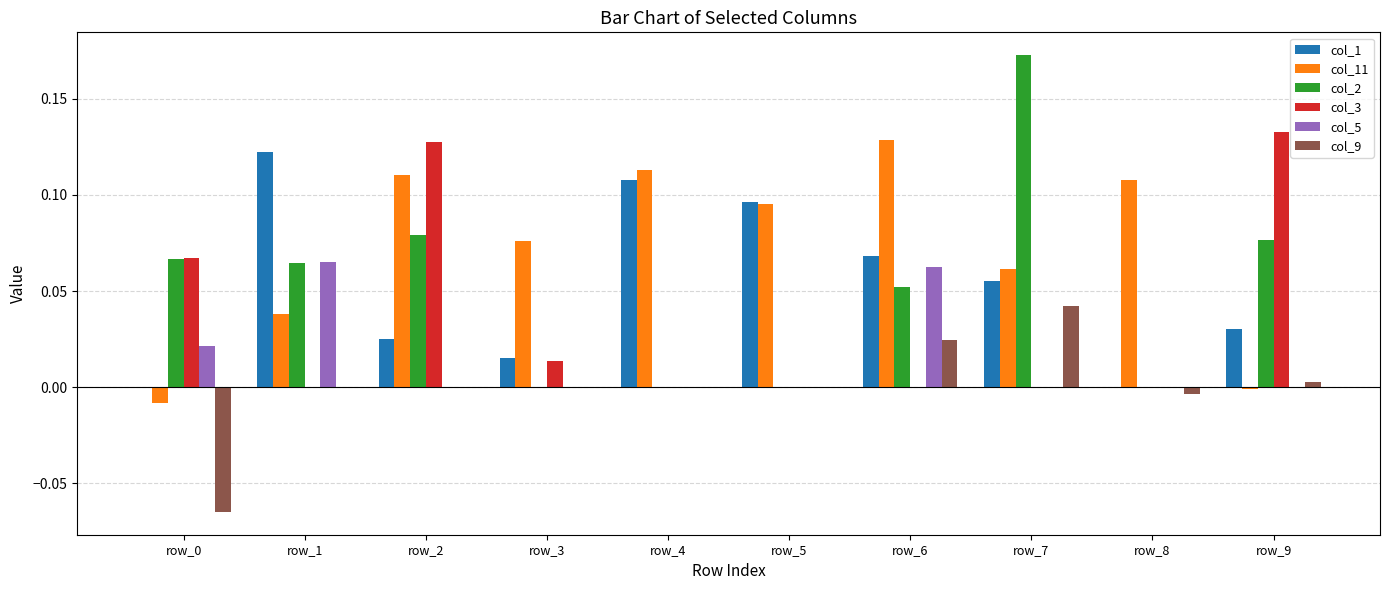

The value of col_11 at row_2 is 0.0. True or false?

False